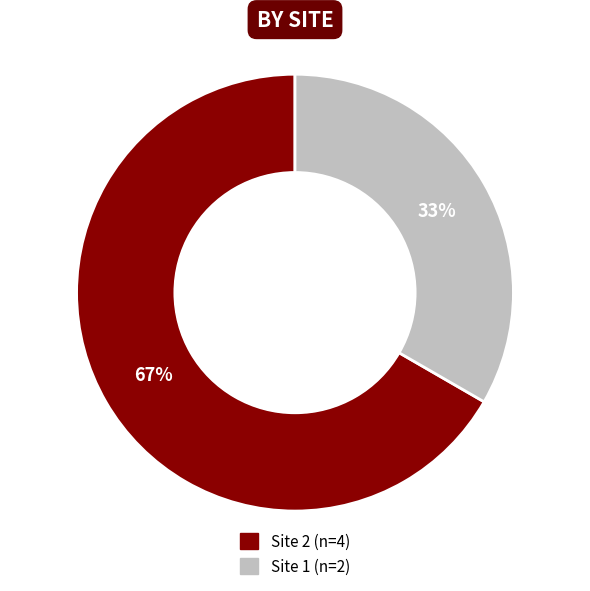

To the nearest percent, what is the average slice percentage?

50%